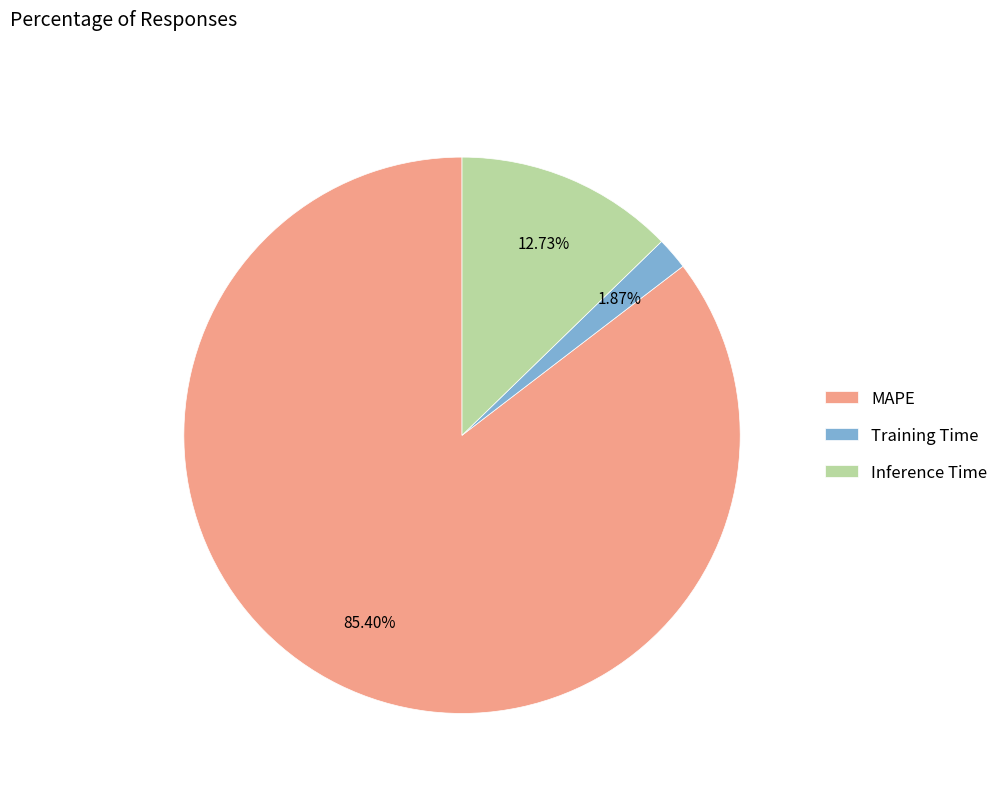

What percentage is the Training Time slice, to the nearest percent?

2%